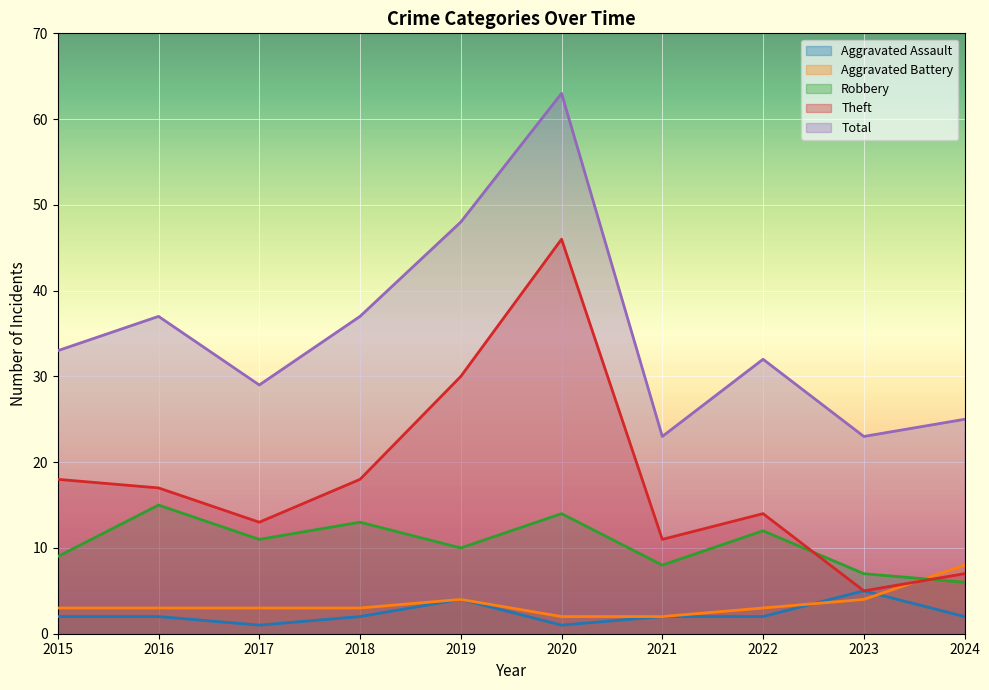

Between 2015 and 2016, which series saw the biggest shift?

Robbery